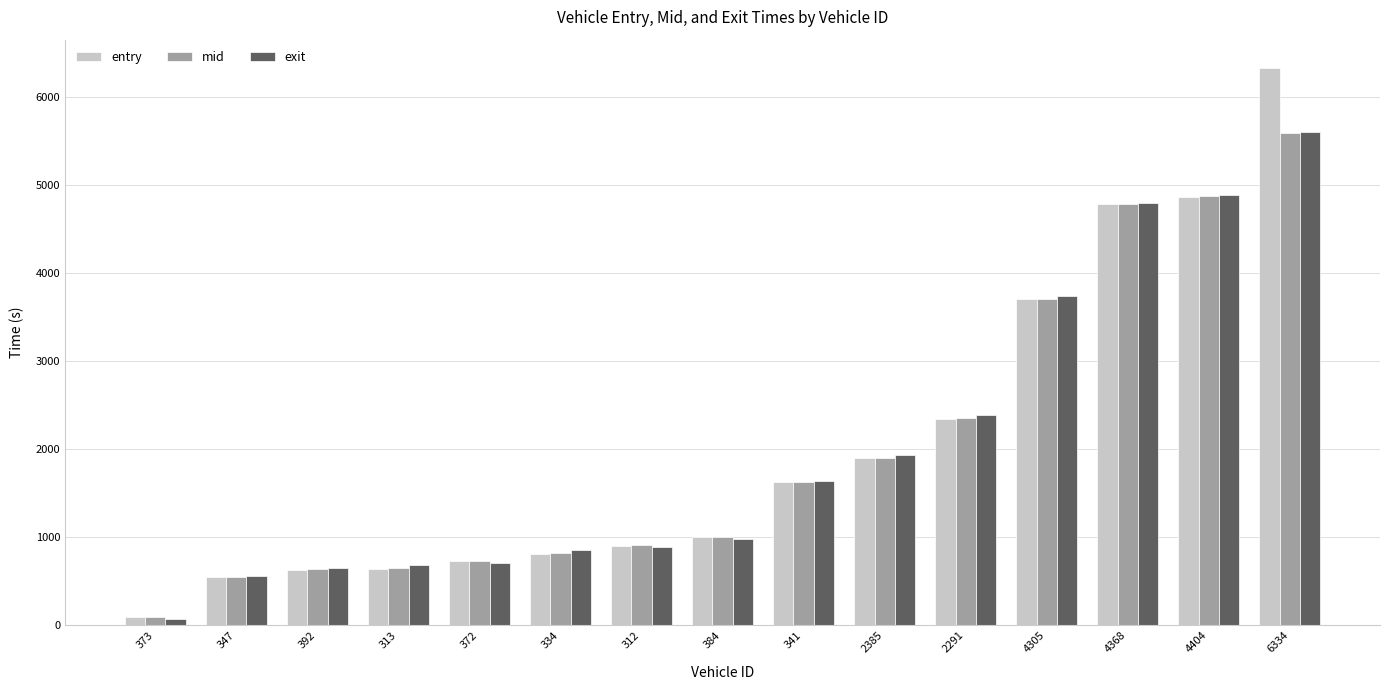

Is it true that exit equals 2515.6 at 6334?

False